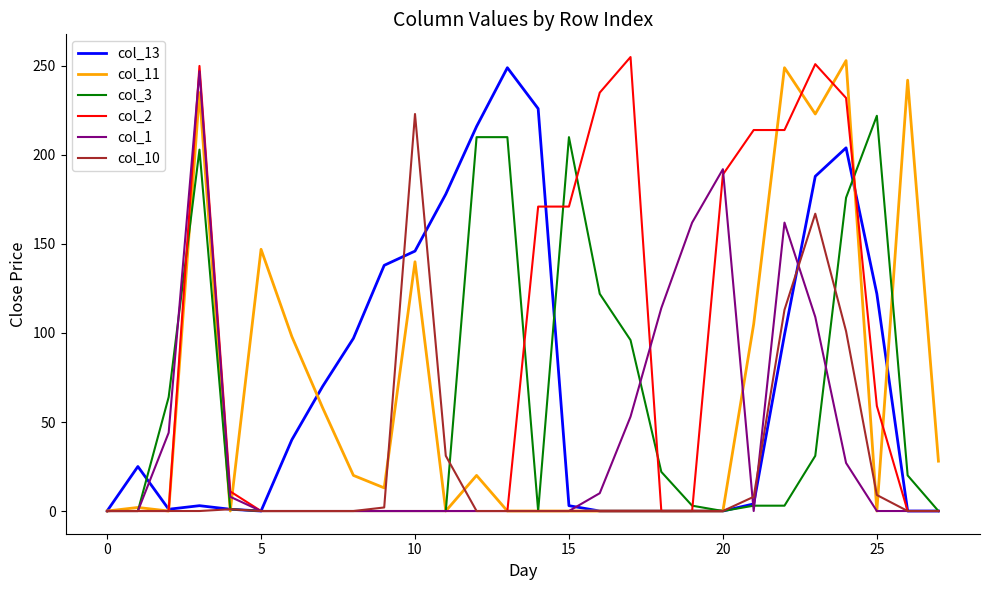

What is the greatest value displayed?

255